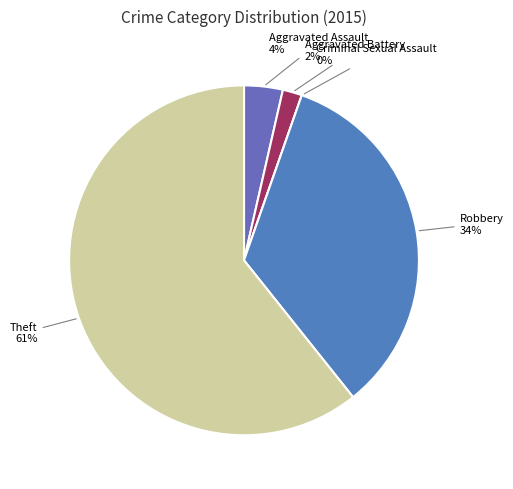

The Aggravated Assault slice represents 9% of the pie. True or false?

False